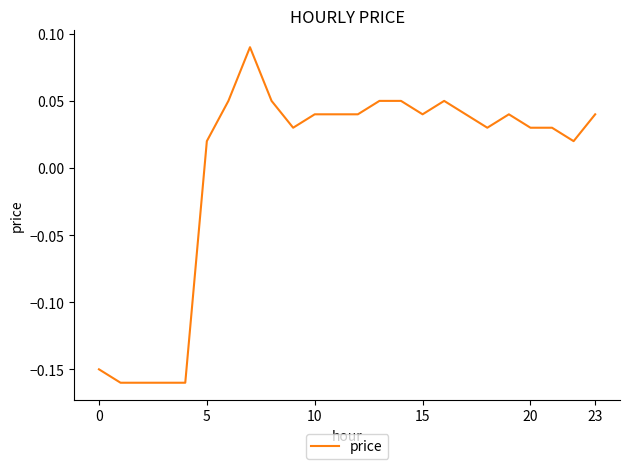

What is the maximum value shown in the chart?

0.1